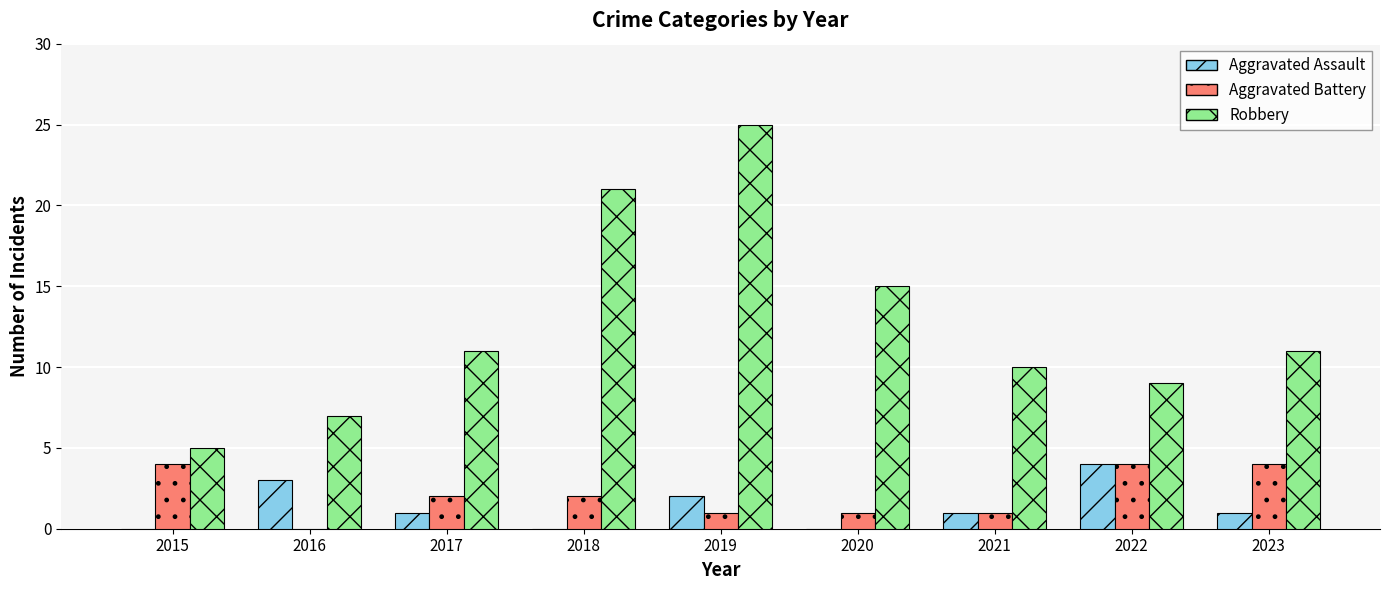

Which series changed the most between 2018 and 2021?

Robbery